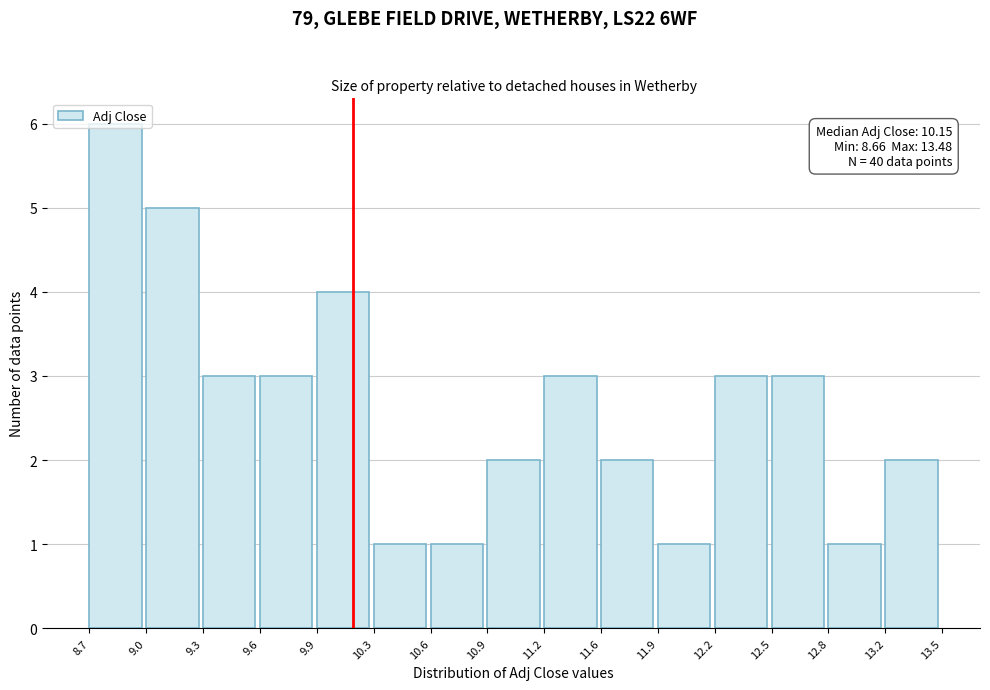

Over which range of the x-axis is the bar tallest?

8.7 to 9.0